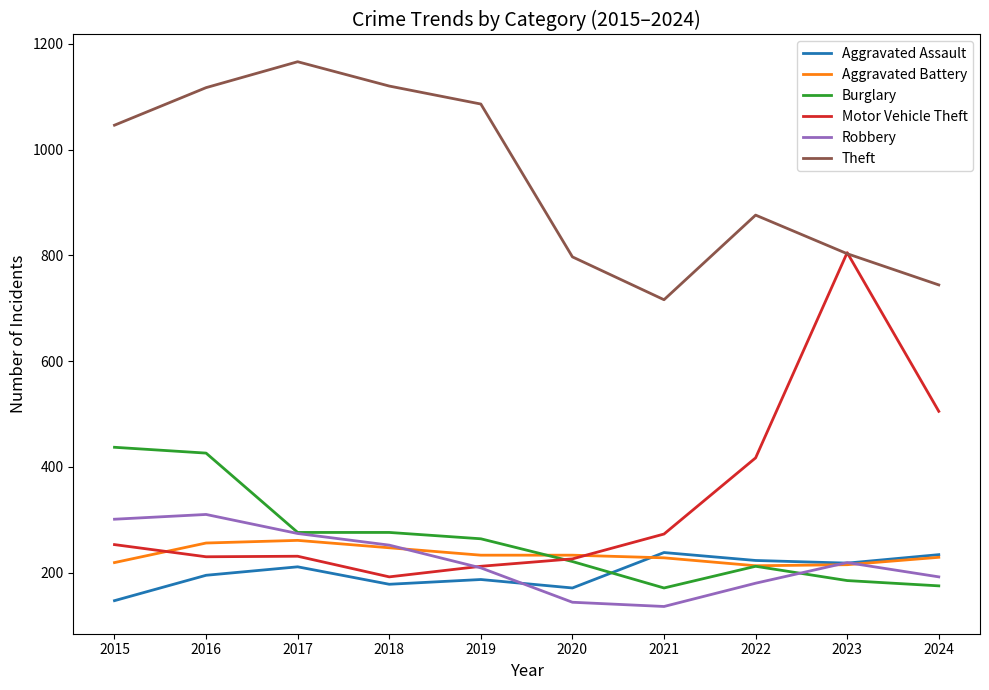

What is the approximate value of Burglary at 2024, to the nearest 5?

175